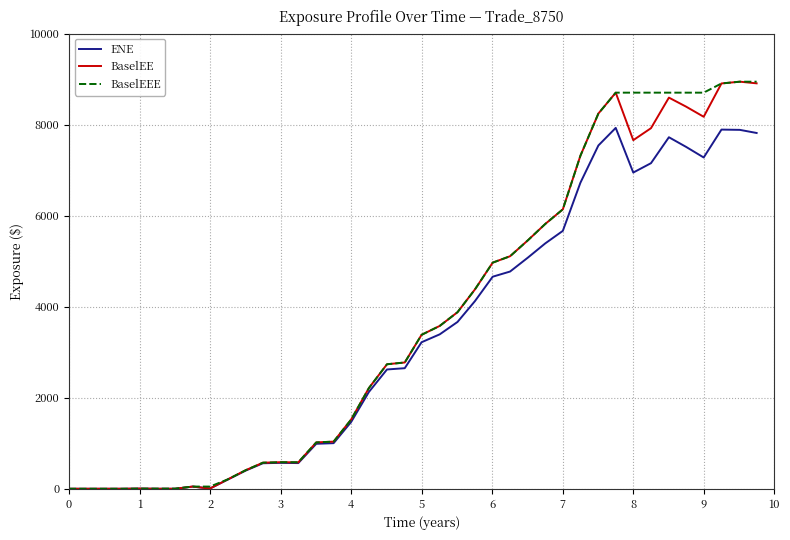

What is the difference between the maximum and minimum values in the BaselEEE series?

8941.9